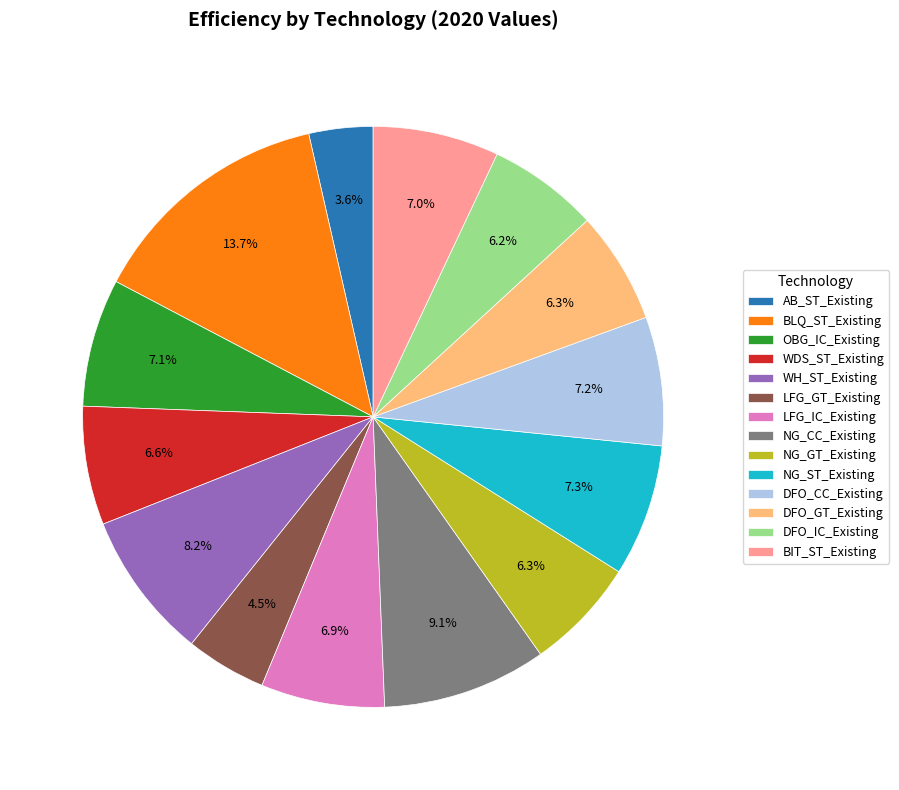

Between LFG_GT_Existing and OBG_IC_Existing, which is larger?

OBG_IC_Existing